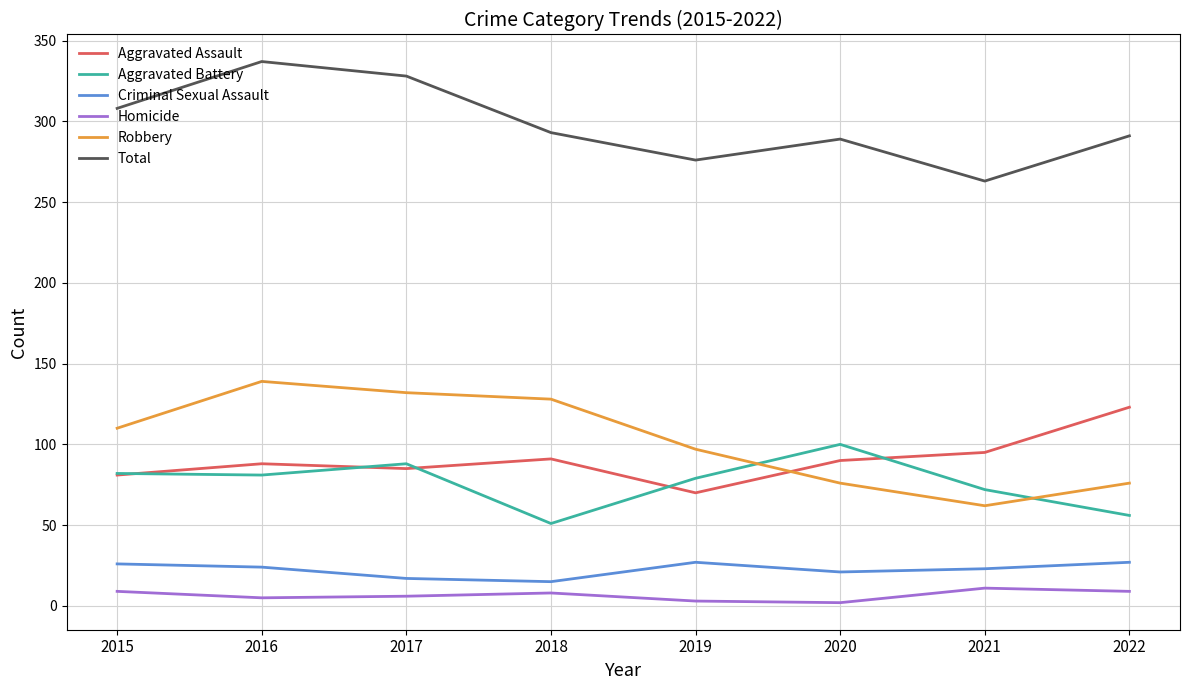

The Aggravated Battery series shows 42 at 2015. True or false?

False